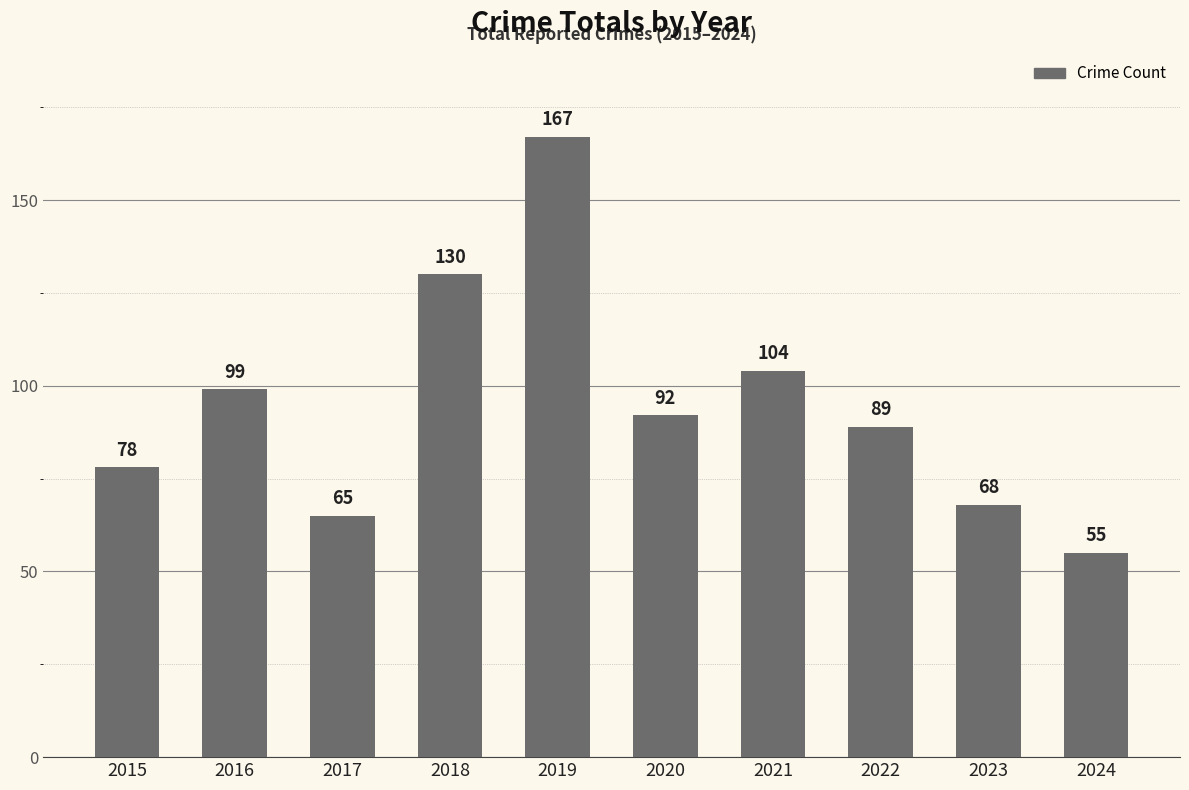

How many categories are shown in the chart?

10